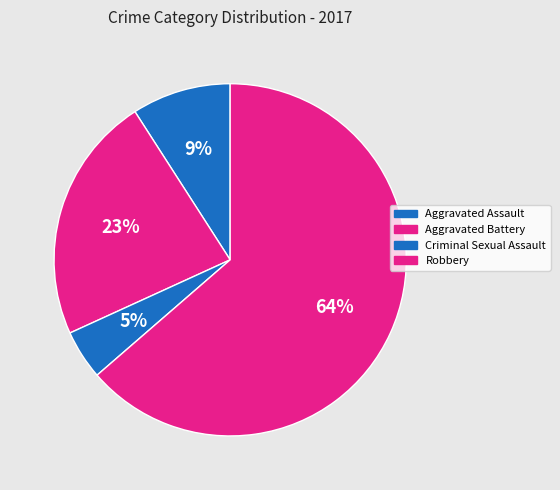

Combined, do Aggravated Assault and Robbery account for over 50%?

Yes